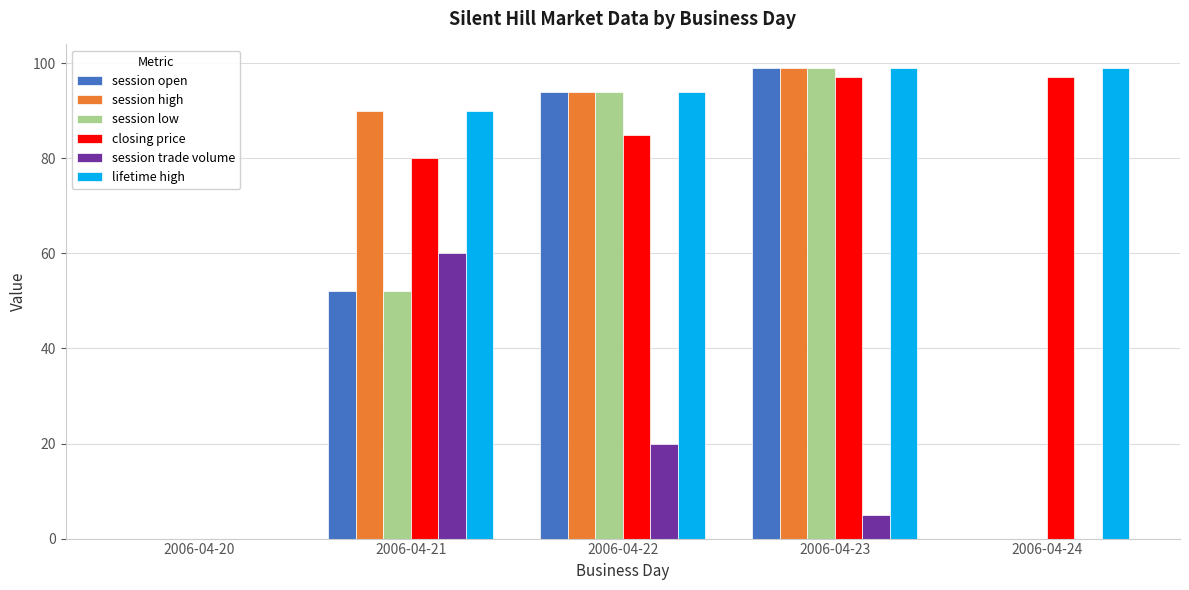

What is the highest value of the lifetime high series?

99